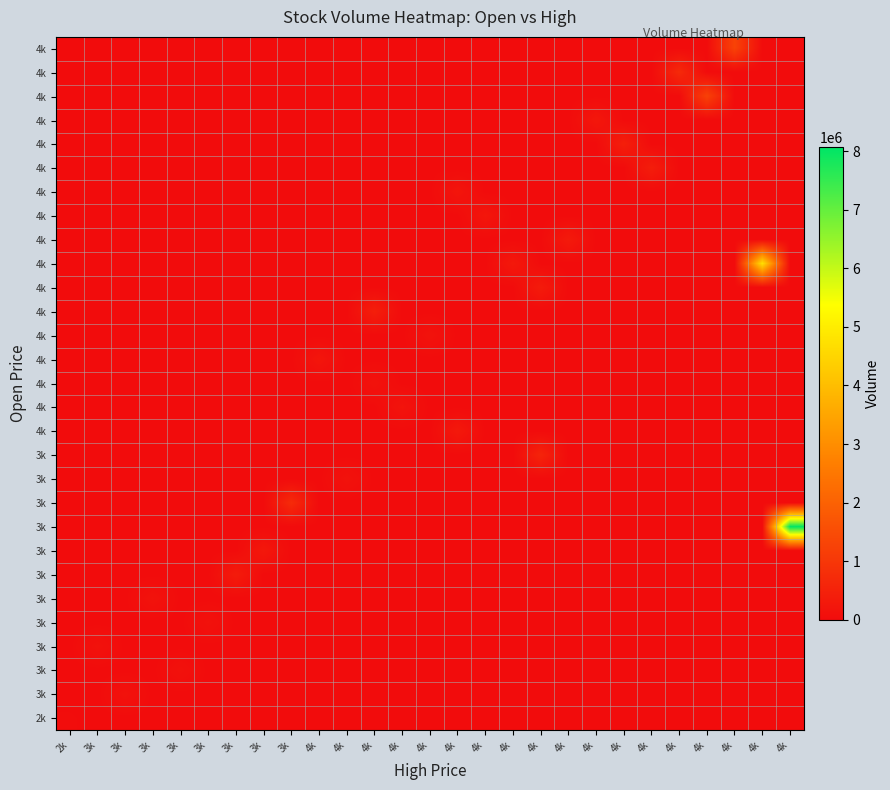

At which category is the sum across all series the highest?

4k